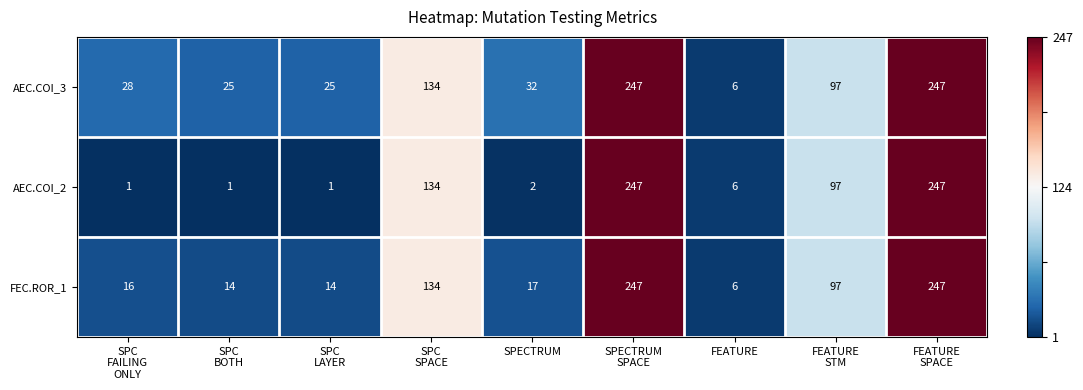

How many categories are shown in the chart?

9